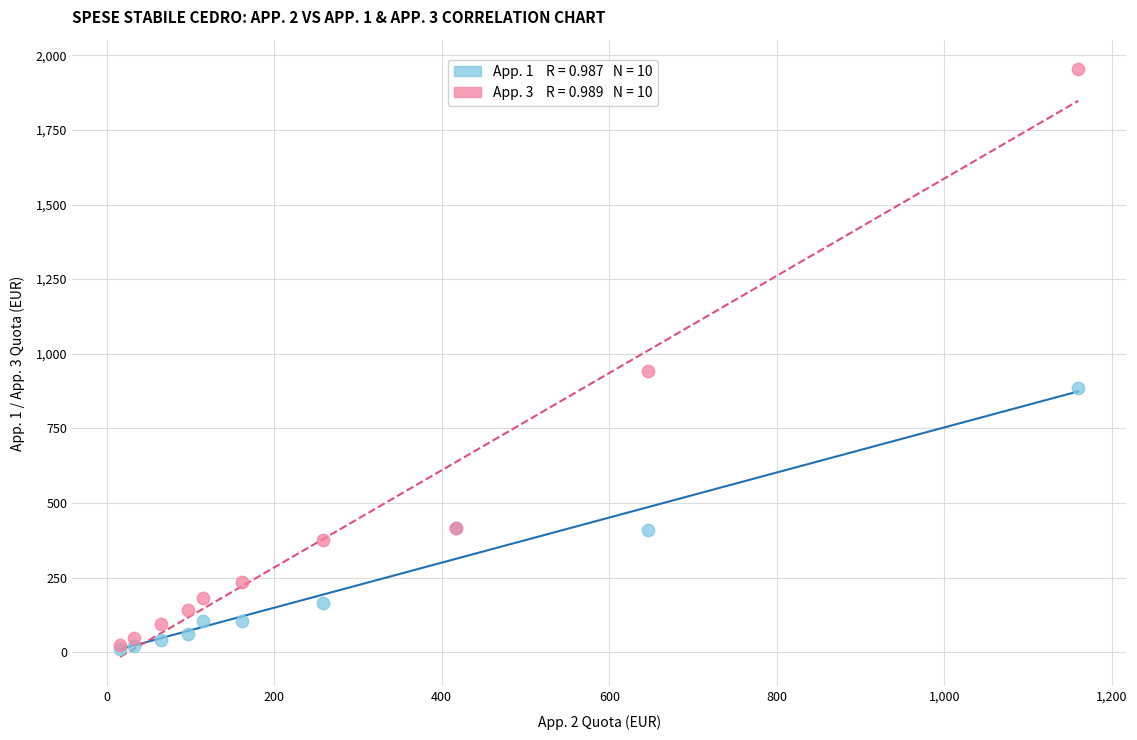

Across all series, what Y value is closest to 982?

943.0